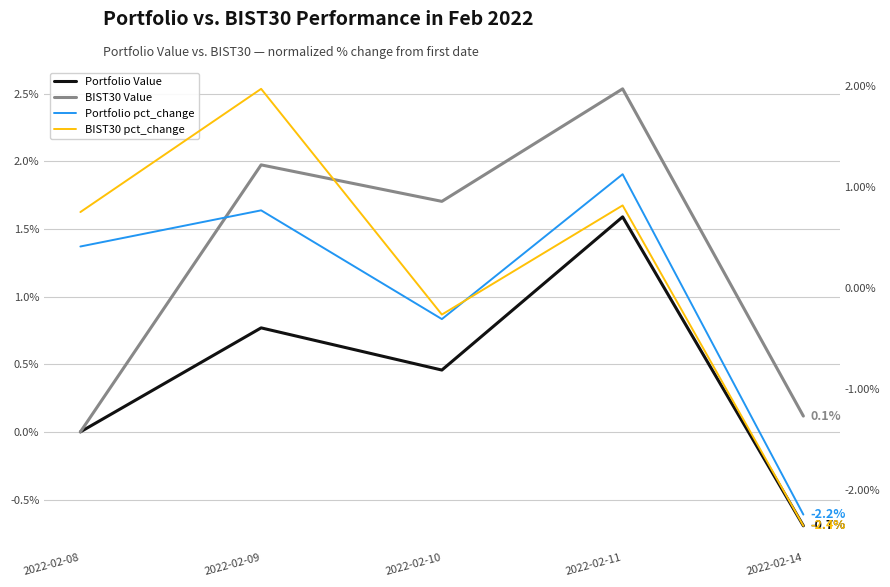

How many intersections are there between BIST30 pct_change and BIST30 Value?

1